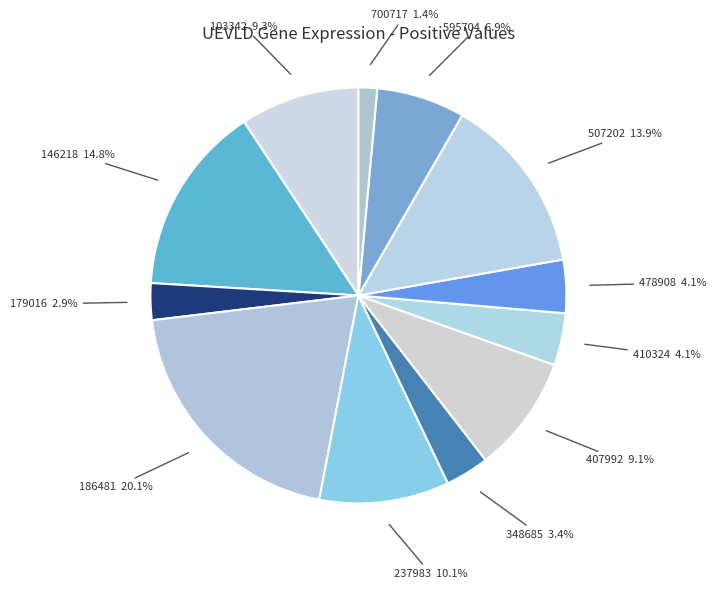

Which category has the smallest portion of the pie?

700717